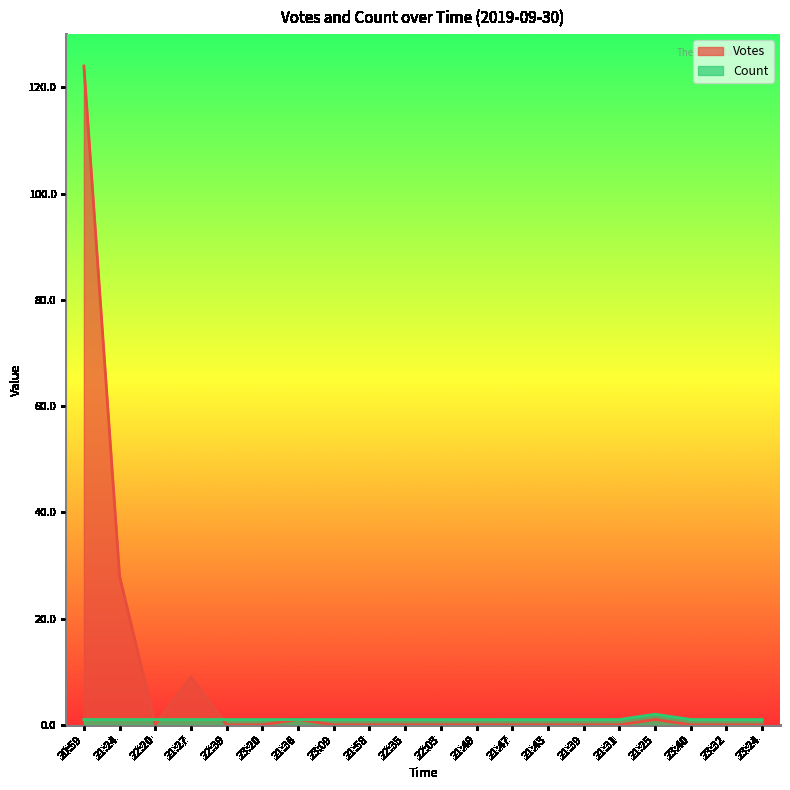

How many interior local valleys does the Votes series have?

1